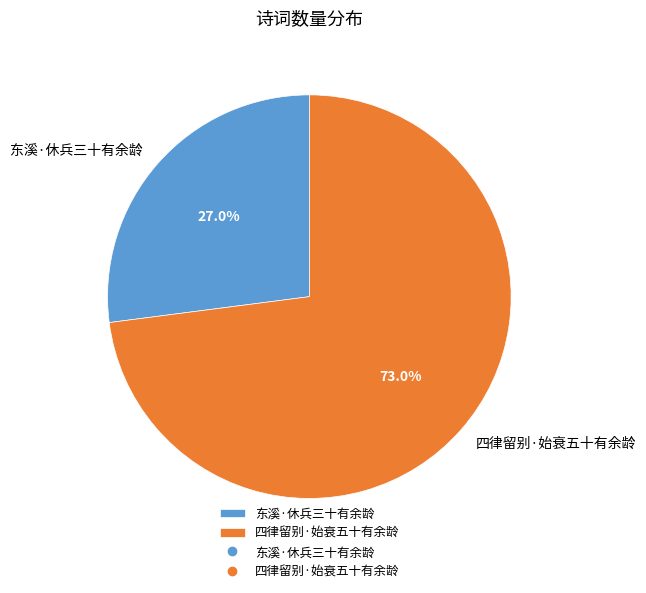

Rank the categories by value from lowest to highest.

东溪·休兵三十有余龄, 四律留别·始衰五十有余龄